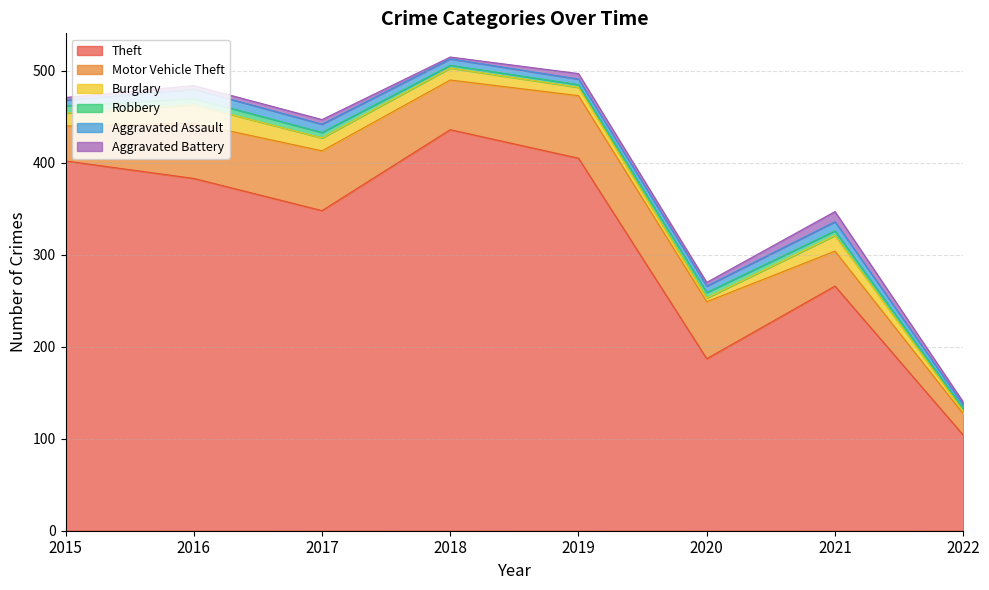

Count the Burglary values in the range 9 to 17.

5